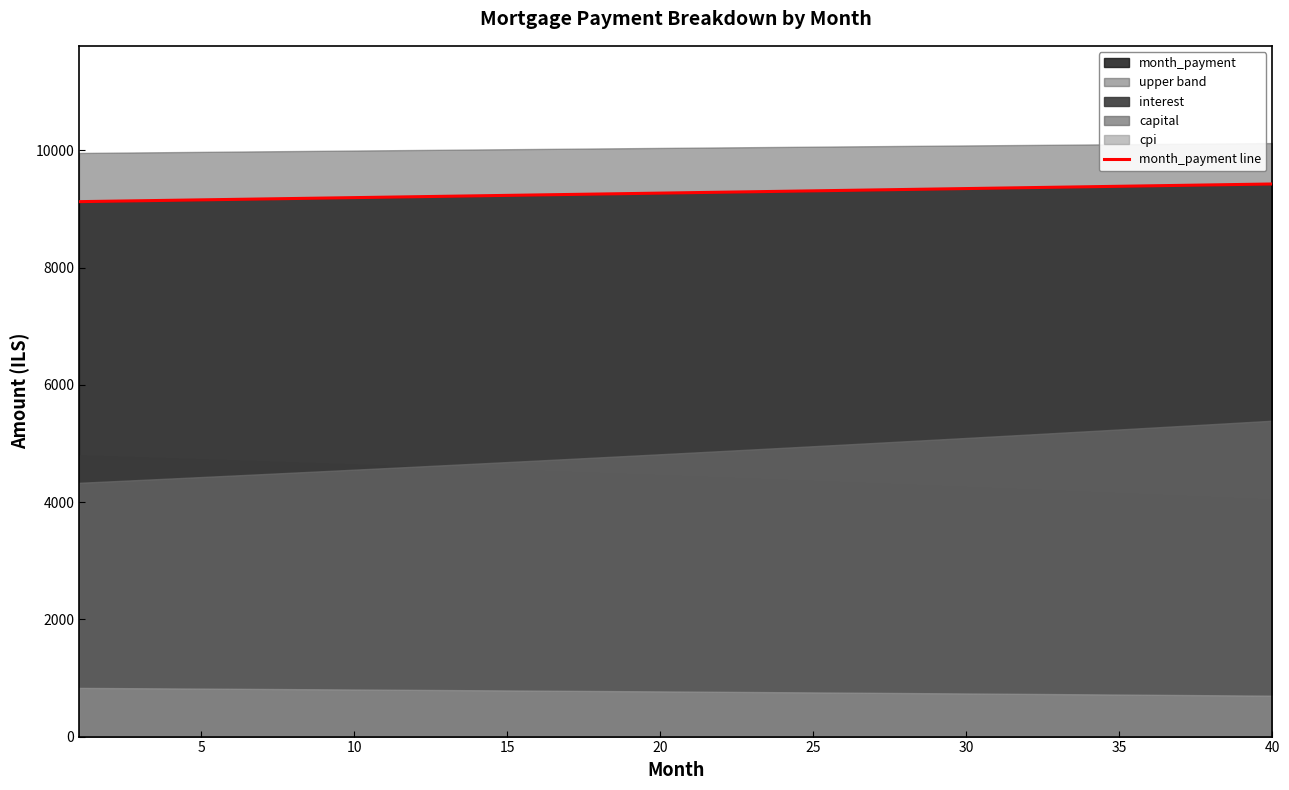

Reading left to right, what are all the values shown in this chart?

9124.1	9131.7	9139.3	9146.9	9154.5	9162.2	9169.8	9177.4	9185.1	9192.7	9200.4	9208.1	9215.7	9223.4	9231.1	9238.8	9246.5	9254.2	9261.9	9269.6	9277.4	9285.1	9292.8	9300.6	9308.3	9316.1	9323.8	9331.6	9339.4	9347.2	9355.0	9362.8	9370.6	9378.4	9386.2	9394.0	9401.8	9409.7	9417.5	9425.4